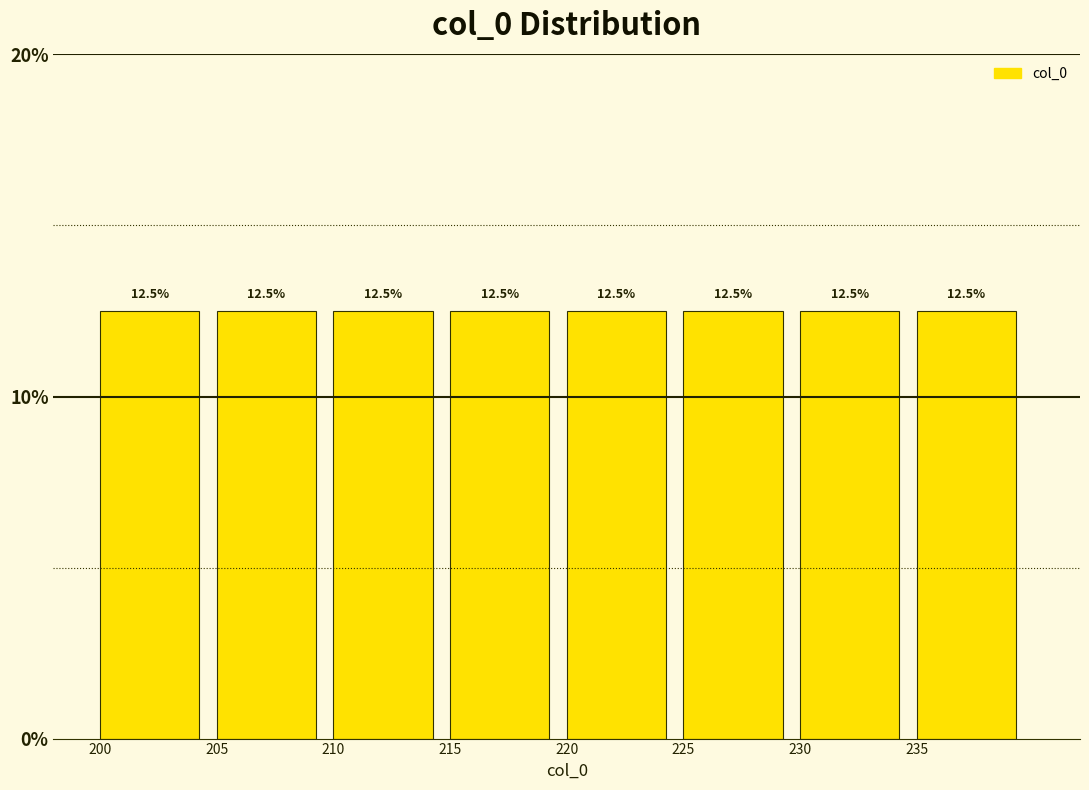

Reading left to right, list every bar in this chart as the range it spans on the x-axis followed by its height.

200 to 205: 12.5
205 to 210: 12.5
210 to 215: 12.5
215 to 220: 12.5
220 to 225: 12.5
225 to 230: 12.5
230 to 235: 12.5
235 to 240: 12.5